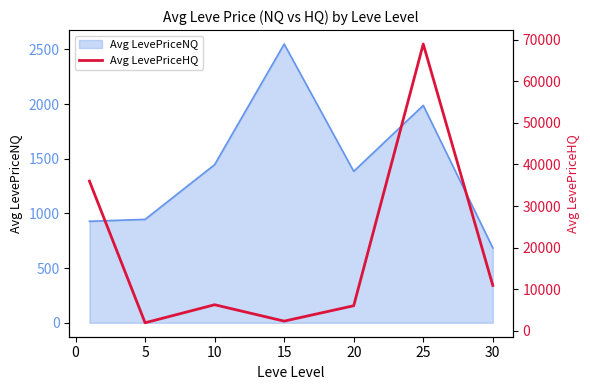

What is the highest value of the Avg LevePriceNQ series?

2549.8